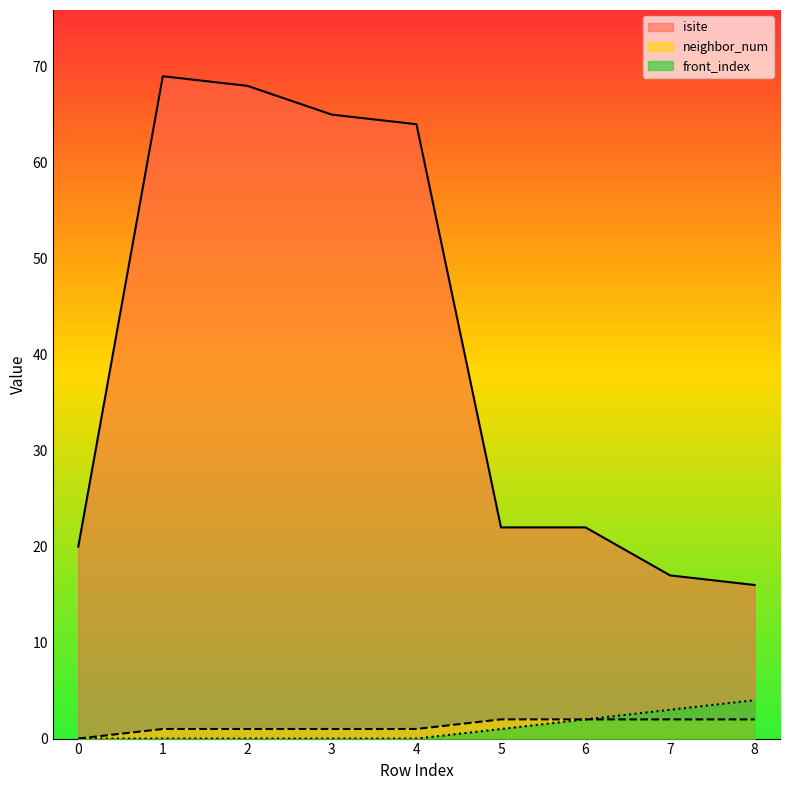

What is the value of the neighbor_num point at the 3rd from the left?

1